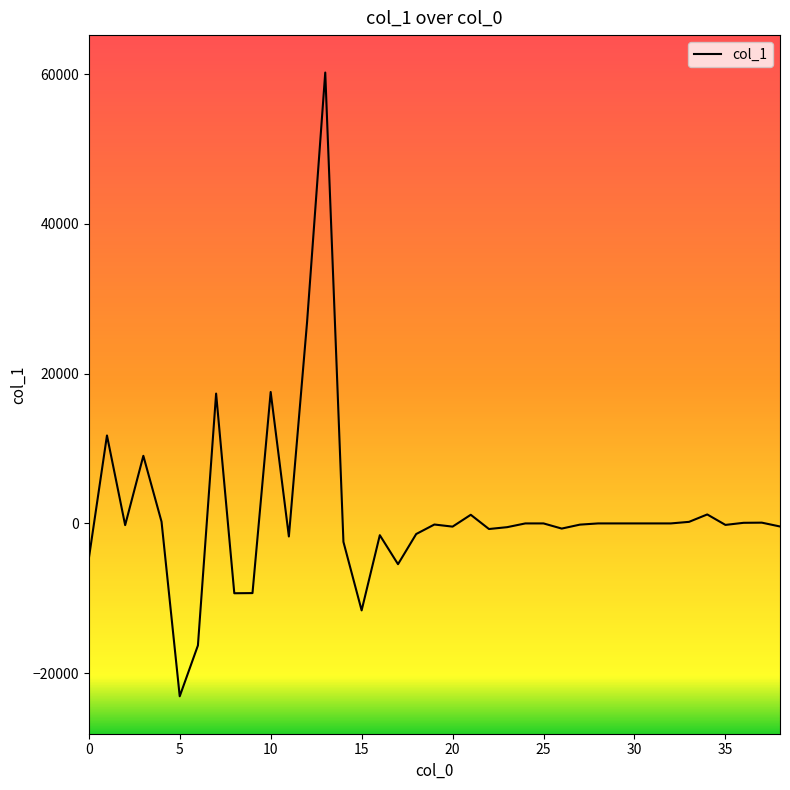

What is the maximum value shown in the chart?

60220.6